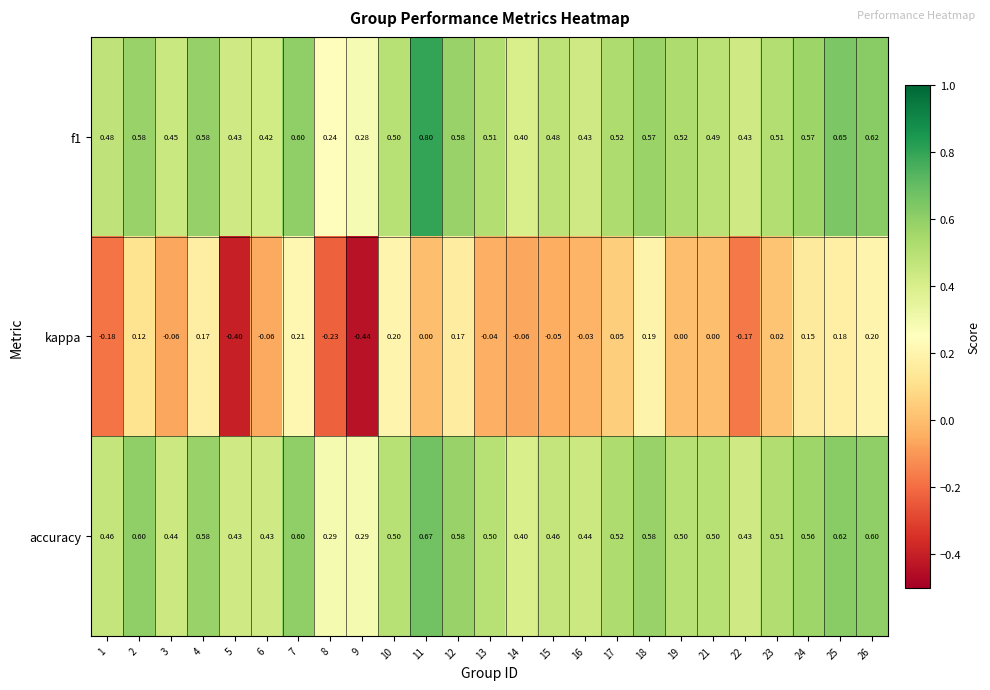

Is the value of f1 at 25 greater than the value of kappa at 26?

Yes